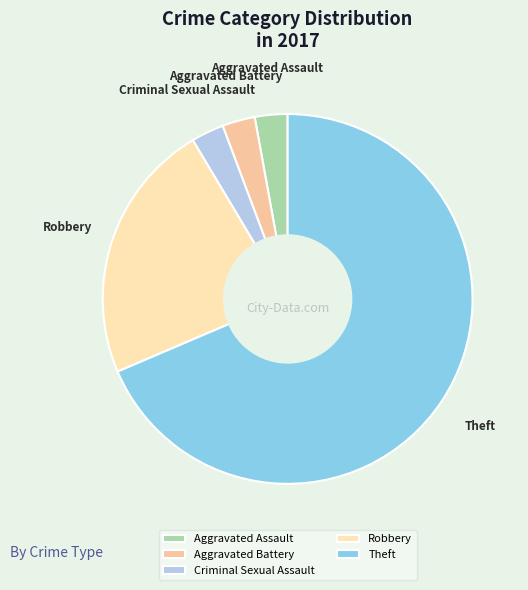

Is there a majority slice in this chart?

Yes